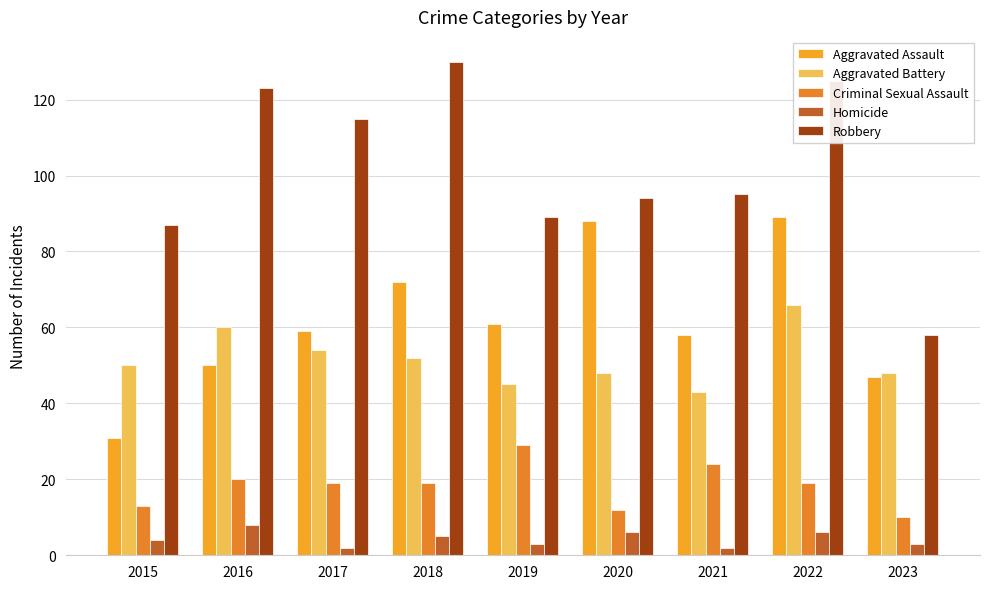

What is the total value across all series at 2023?

166